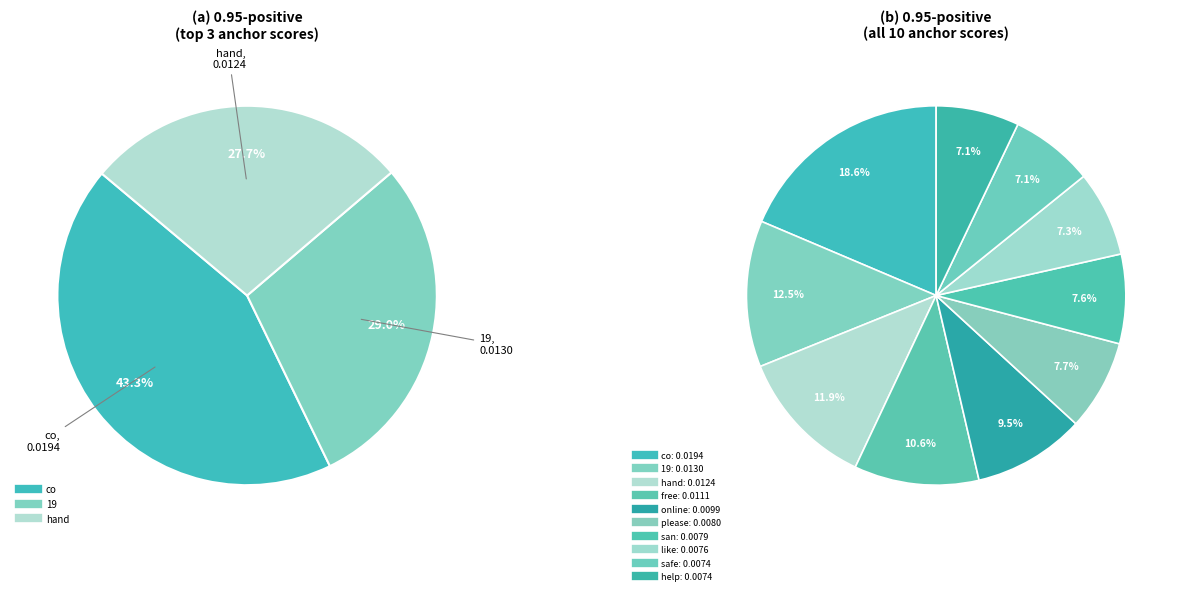

How many slices are in this pie chart?

10